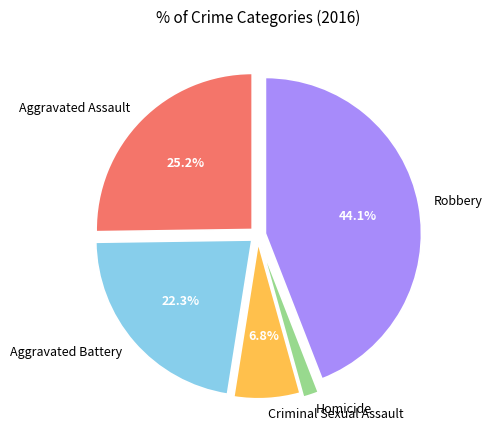

Is there any slice that represents more than half of the pie?

No